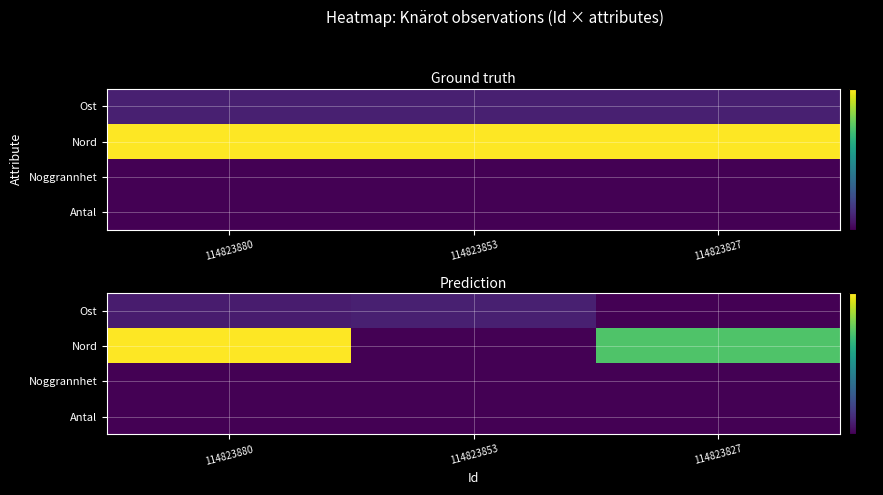

What is the approximate value of Nord at 114823880?

6371861.0